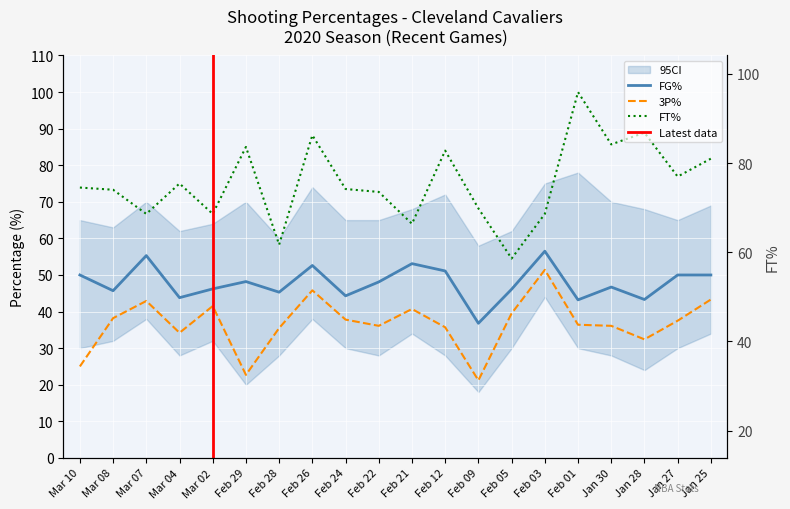

What is the difference between the maximum and minimum values in the FG% series?

19.7